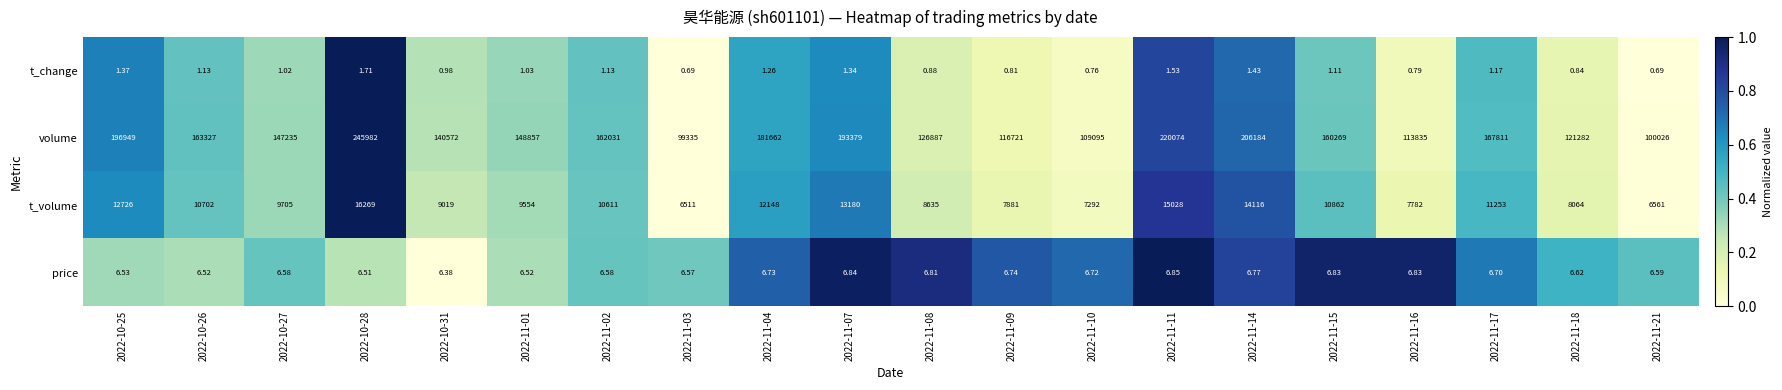

Is the value of volume at 2022-11-21 greater than the value of t_change at 2022-11-01?

Yes